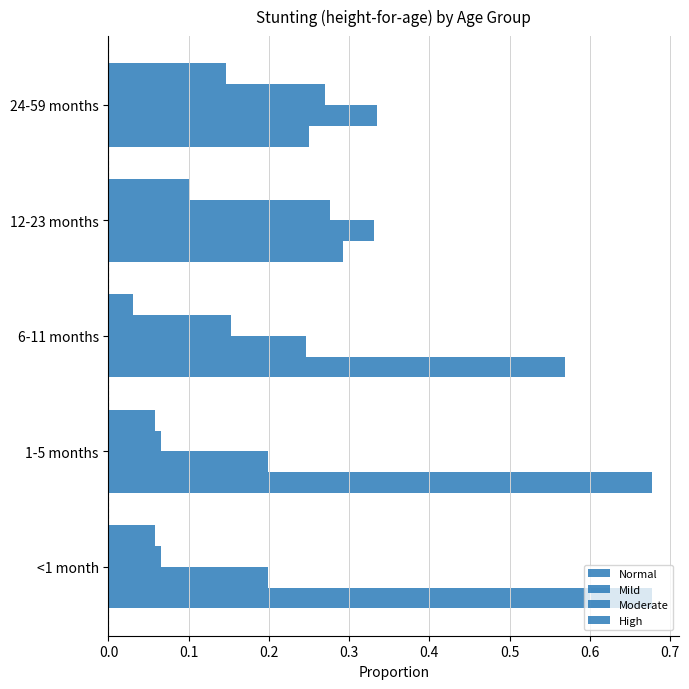

List the series in order of their overall mean, lowest first.

High, Moderate, Mild, Normal